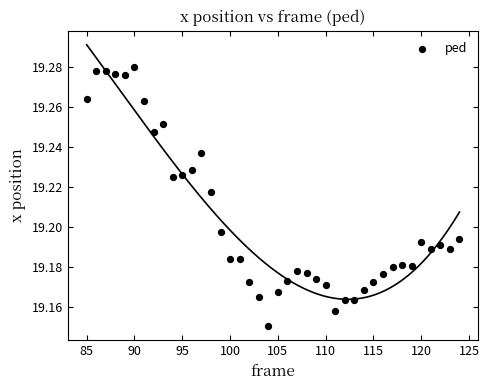

What is the range of X values (max minus min)?

39.0